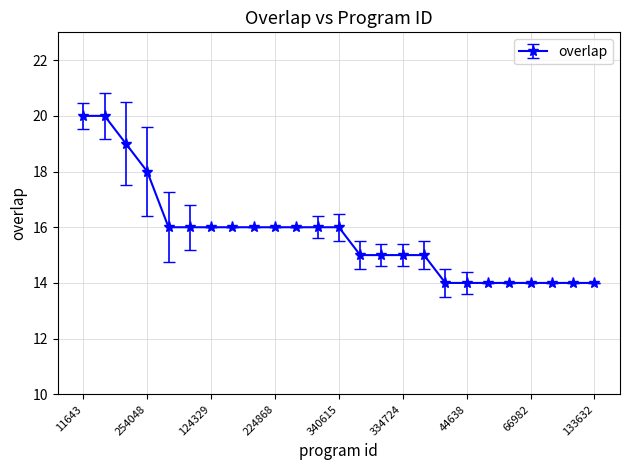

What is the value of the 17th point from the left?

15